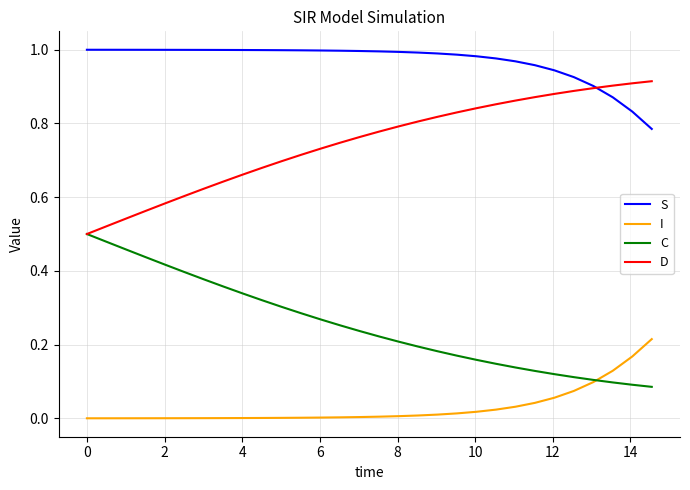

True or false: I and S intersect in this chart.

False